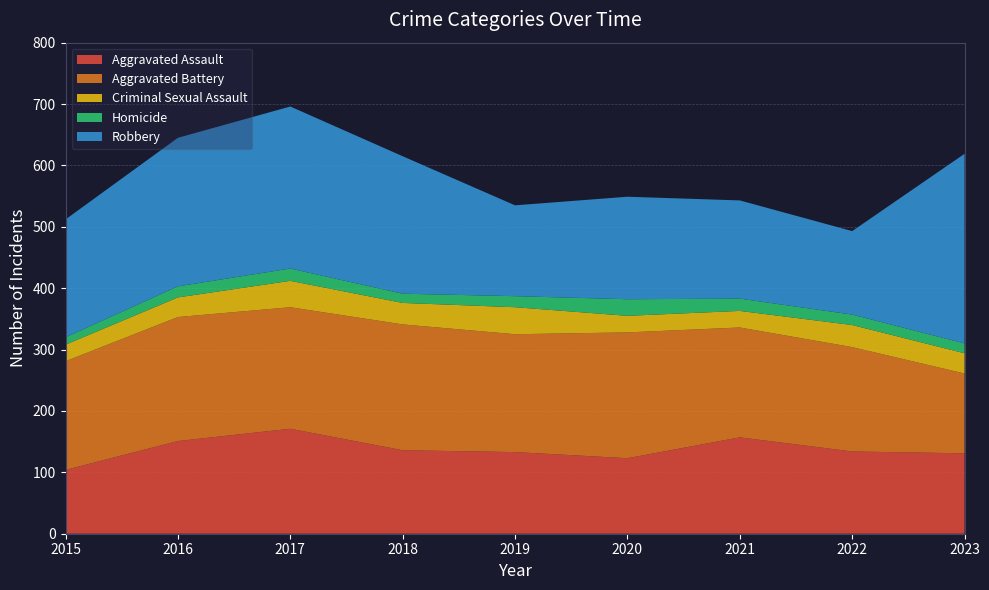

Reading left to right, what are all the values shown in this chart?

Aggravated Assault: 104	151	171	136	133	123	157	134	131
Aggravated Battery: 177	202	198	205	192	205	179	170	130
Criminal Sexual Assault: 27	32	43	35	44	27	27	36	33
Homicide: 12	18	20	15	18	27	20	17	16
Robbery: 192	242	264	224	148	167	160	136	309